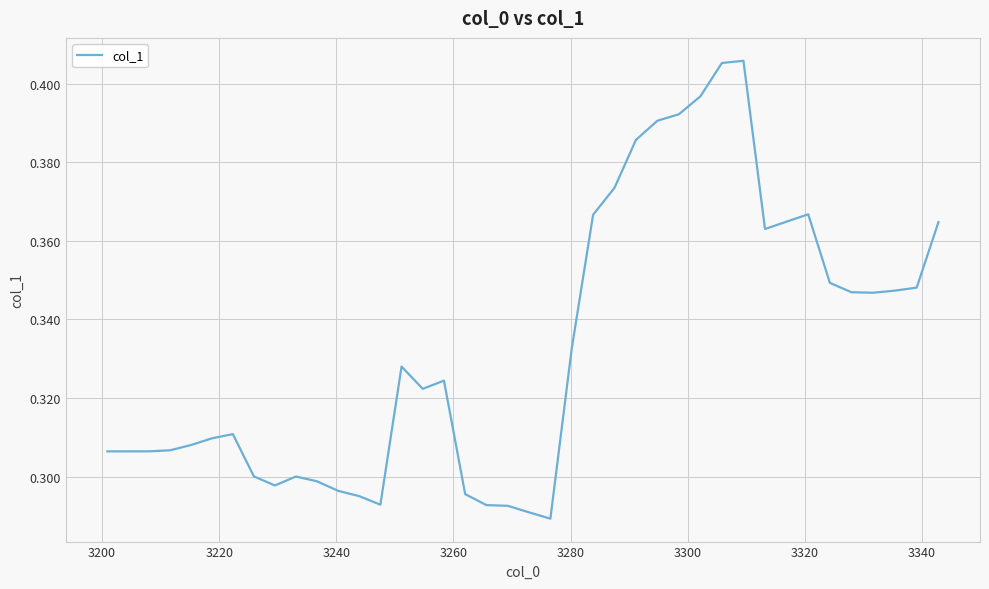

Reading left to right, what are all the values shown in this chart?

0.3	0.3	0.3	0.3	0.3	0.3	0.3	0.3	0.3	0.3	0.3	0.3	0.3	0.3	0.3	0.3	0.3	0.3	0.3	0.3	0.3	0.3	0.3	0.4	0.4	0.4	0.4	0.4	0.4	0.4	0.4	0.4	0.4	0.4	0.3	0.3	0.3	0.3	0.3	0.4